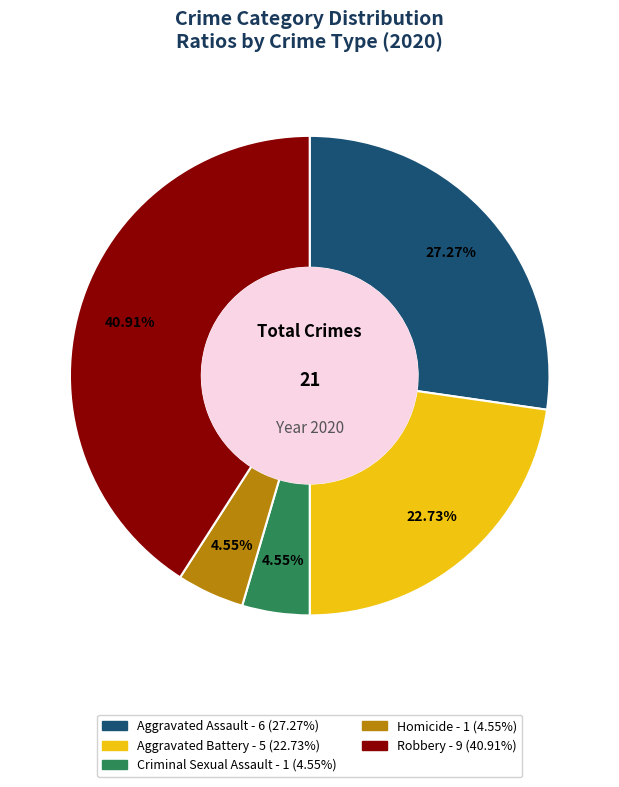

Approximately how many times larger is the value at Aggravated Assault compared to Criminal Sexual Assault?

6.0